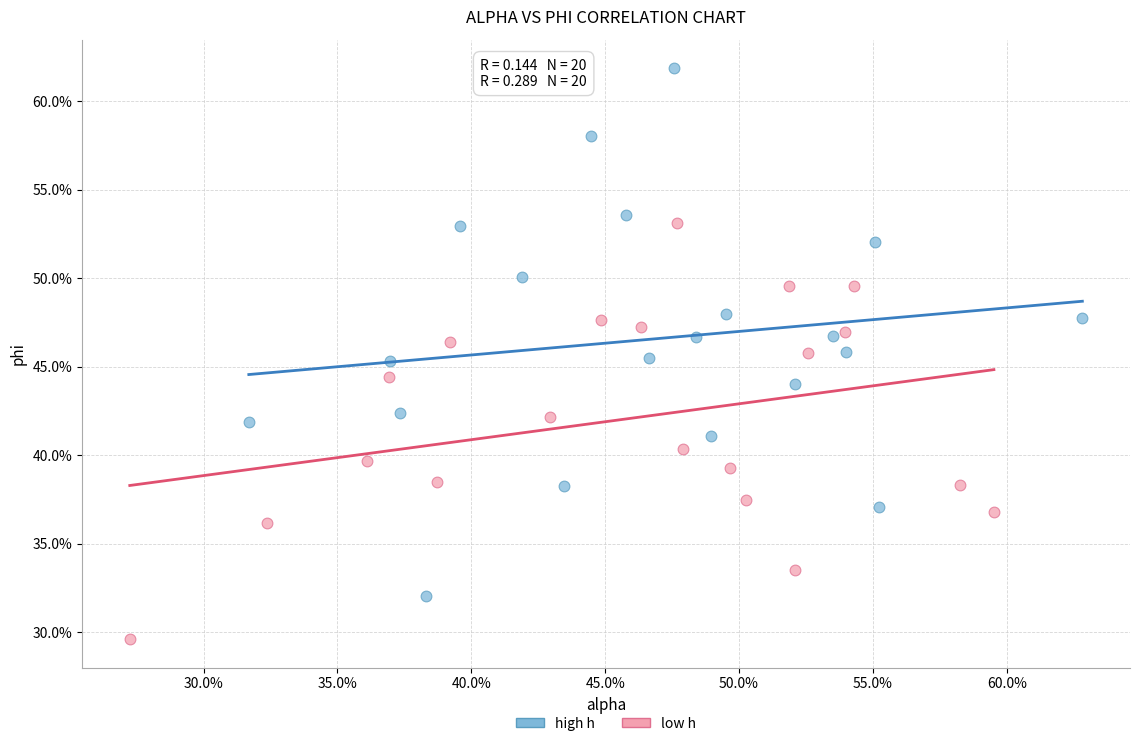

What are all the series names shown in the legend?

high h, low h